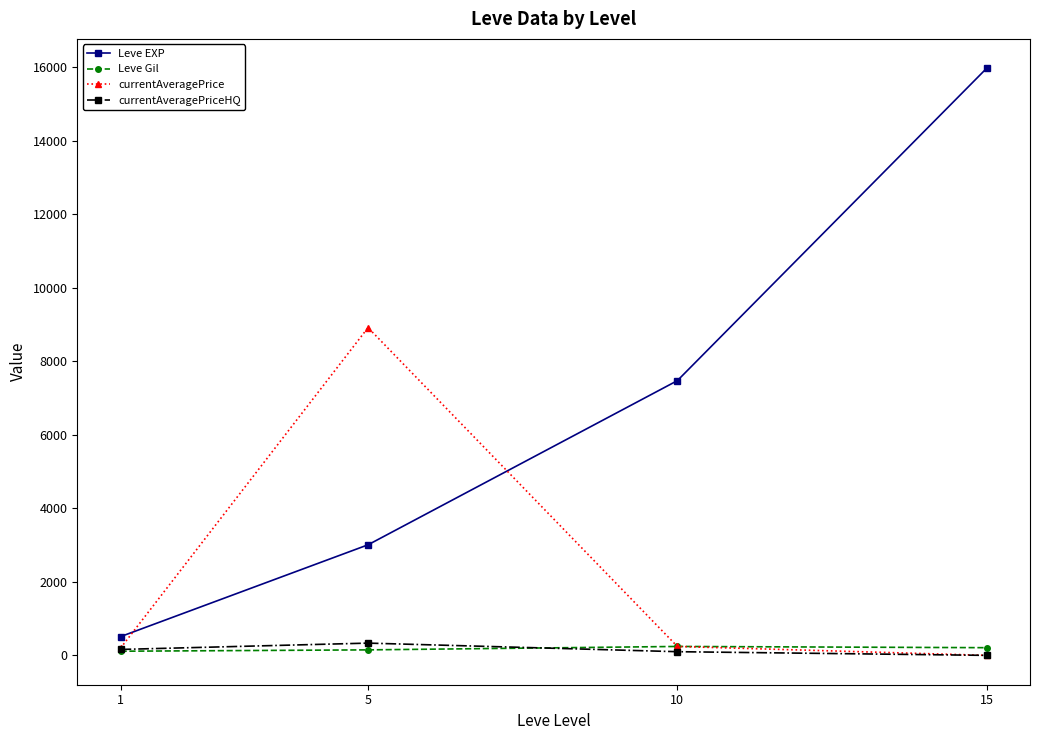

At which category does currentAveragePrice reach its first local peak?

5